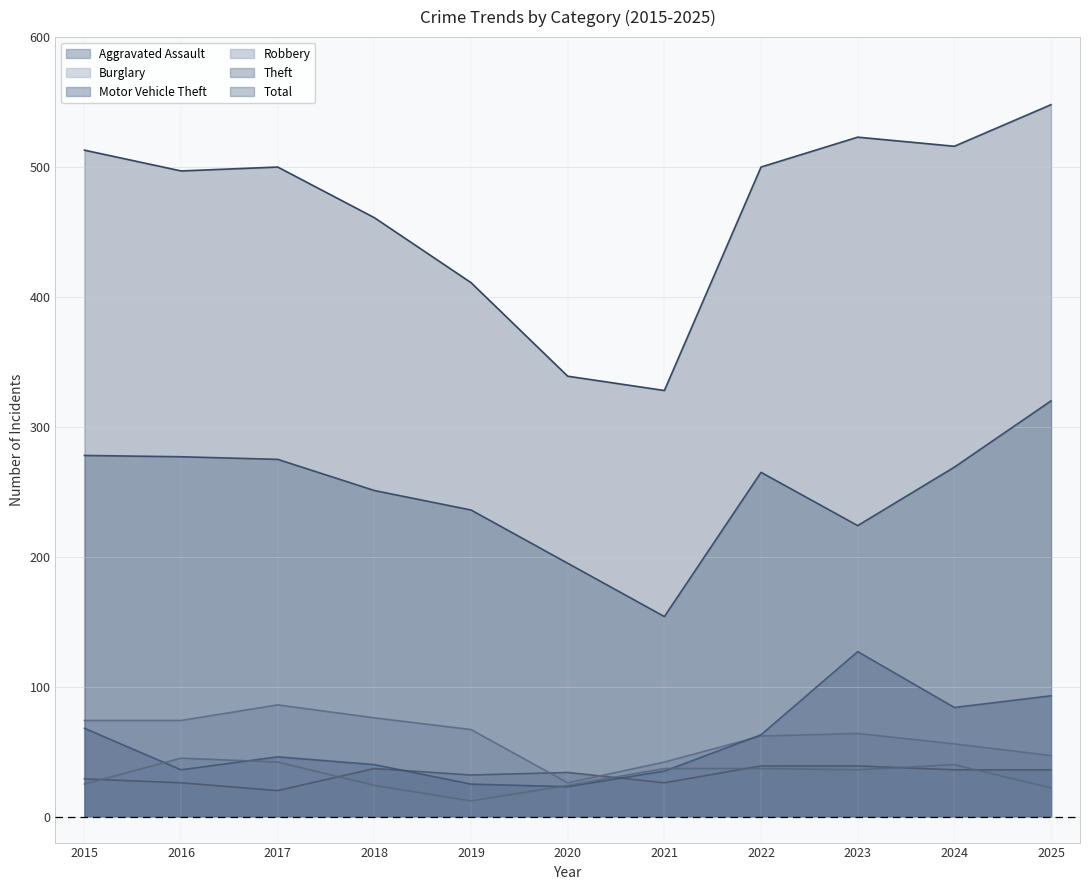

What is the maximum value for Aggravated Assault?

39